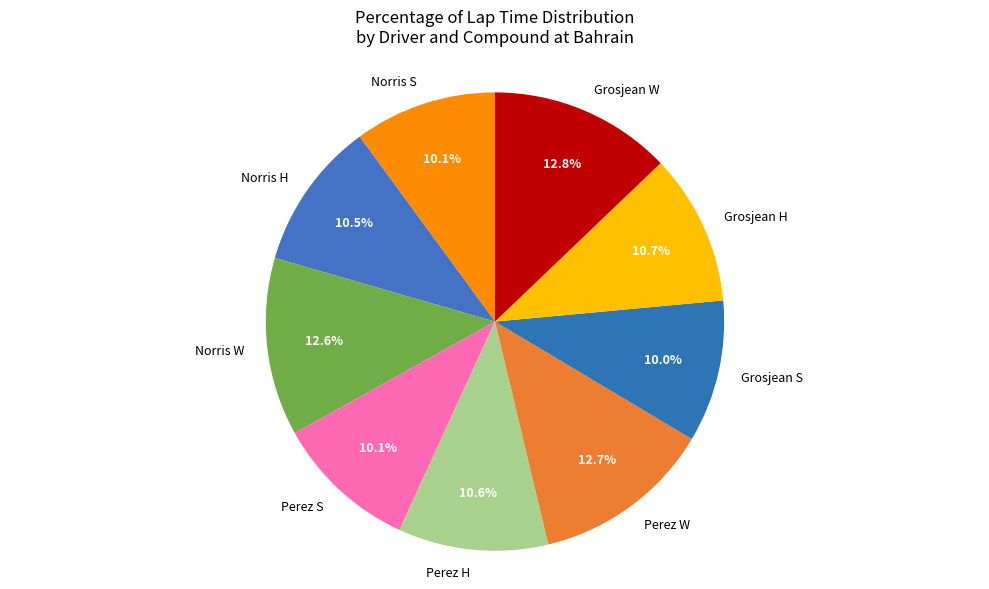

Is there a majority slice in this chart?

No